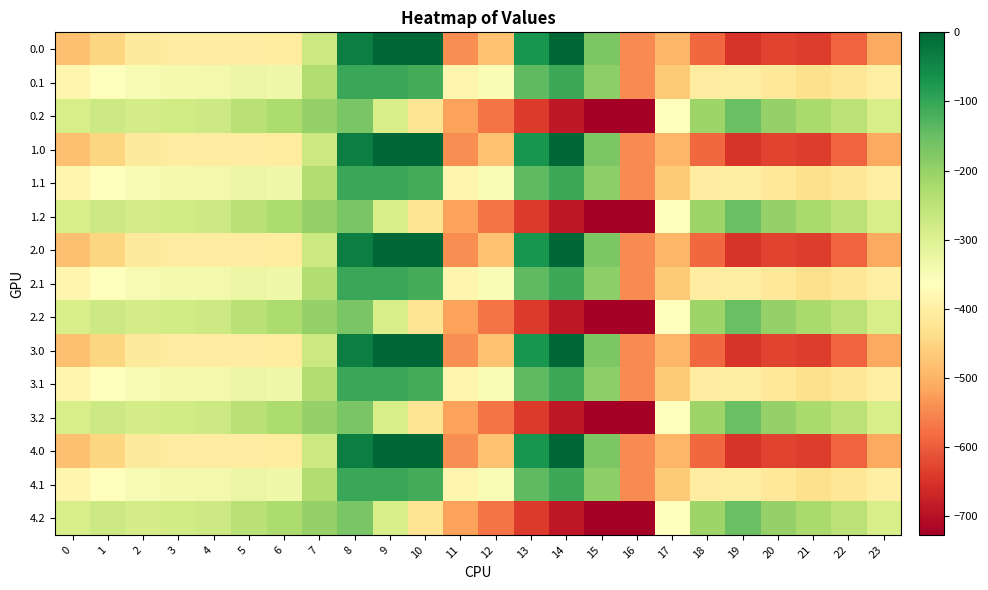

What is the spread (max minus min) of values at 8?

134.4